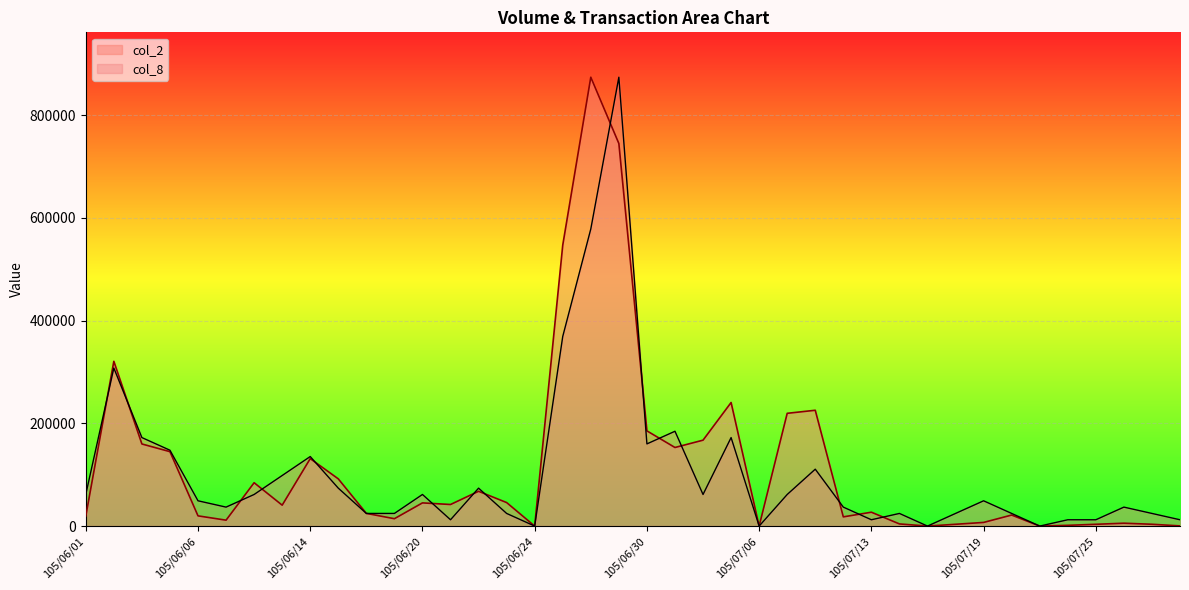

At which category is the sum across all series the highest?

105/06/29